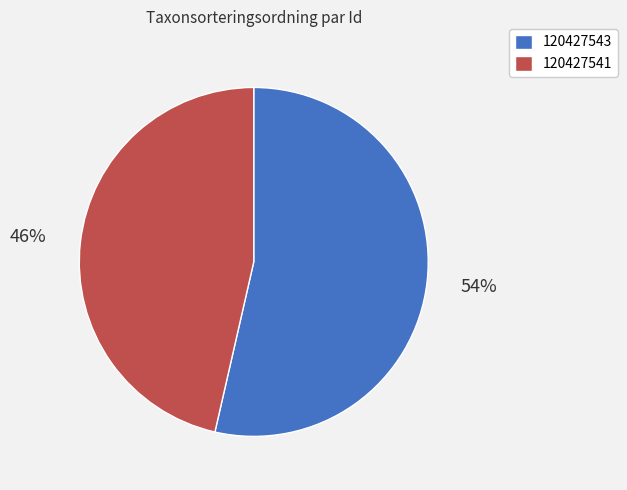

Rank the categories by value from highest to lowest.

120427543, 120427541